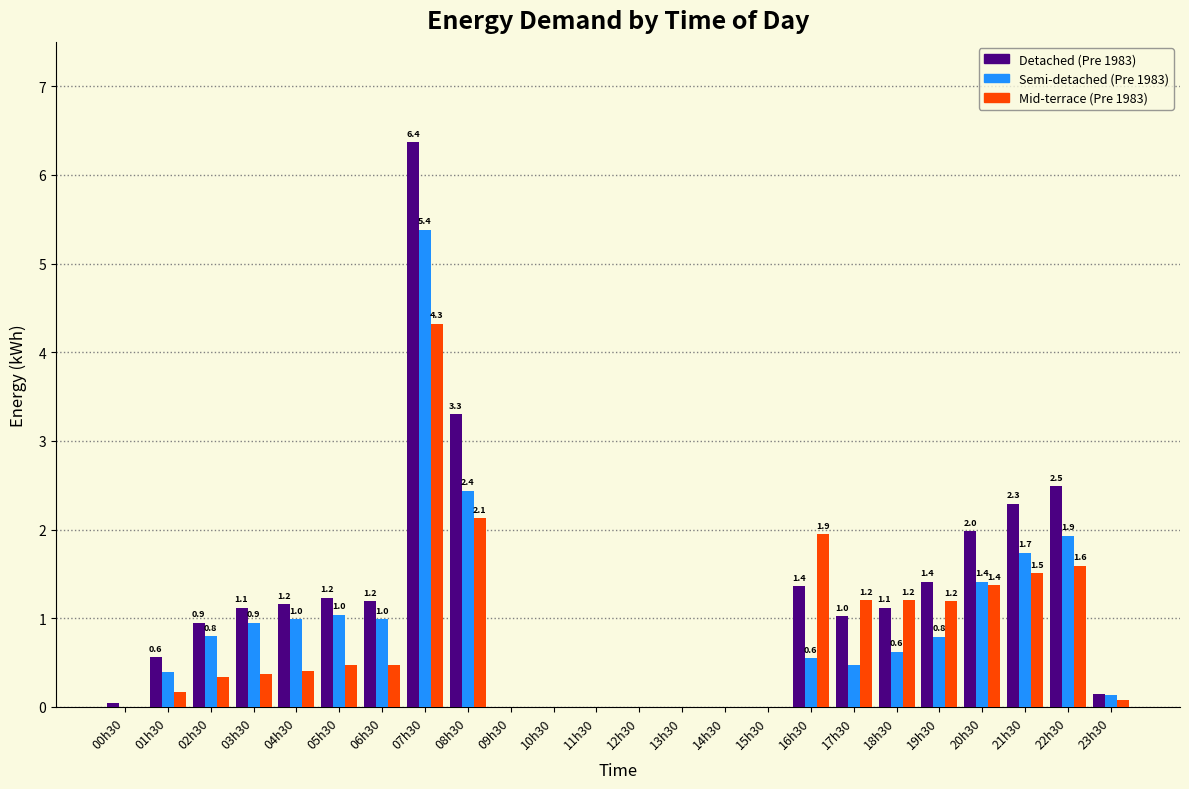

The value of Semi-detached (Pre 1983) at 20h30 is 0.4. True or false?

False